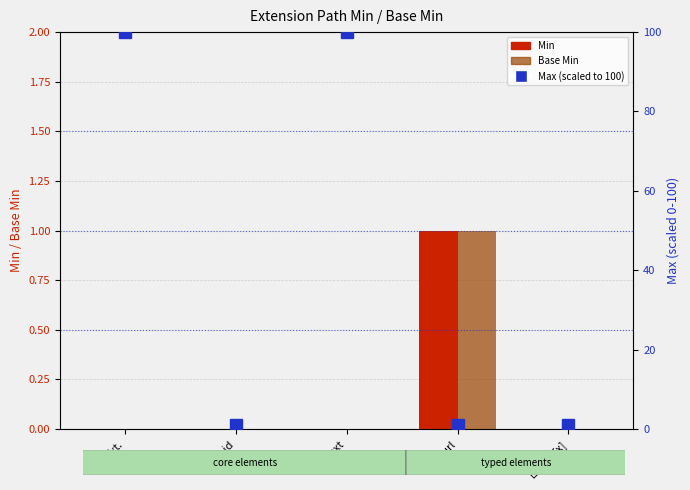

How many data points in Min are above 0?

1